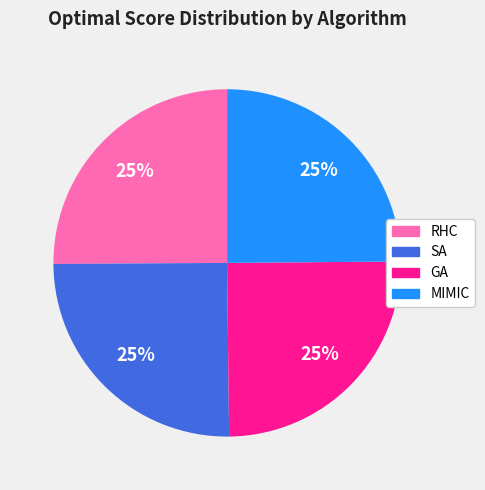

Approximately how many times larger is the value at RHC compared to SA?

1.0